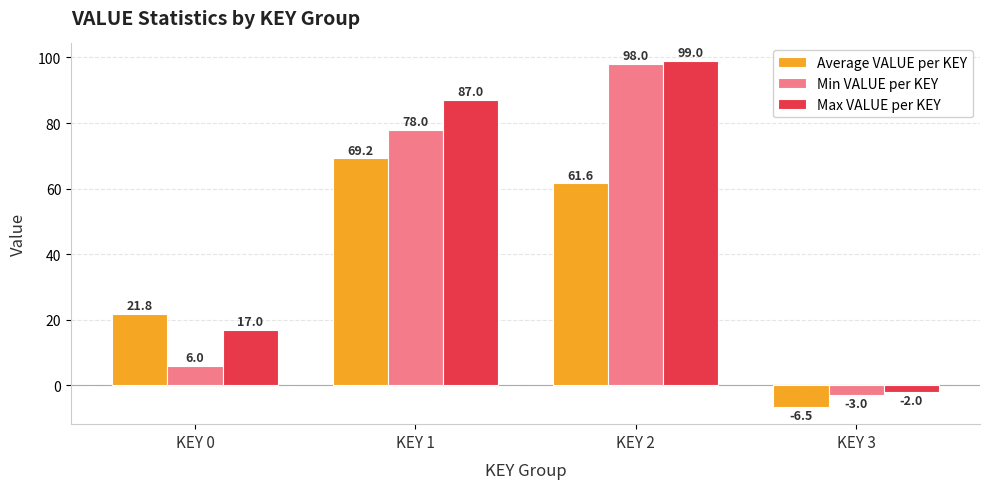

At which category is the sum across all series the highest?

KEY 2